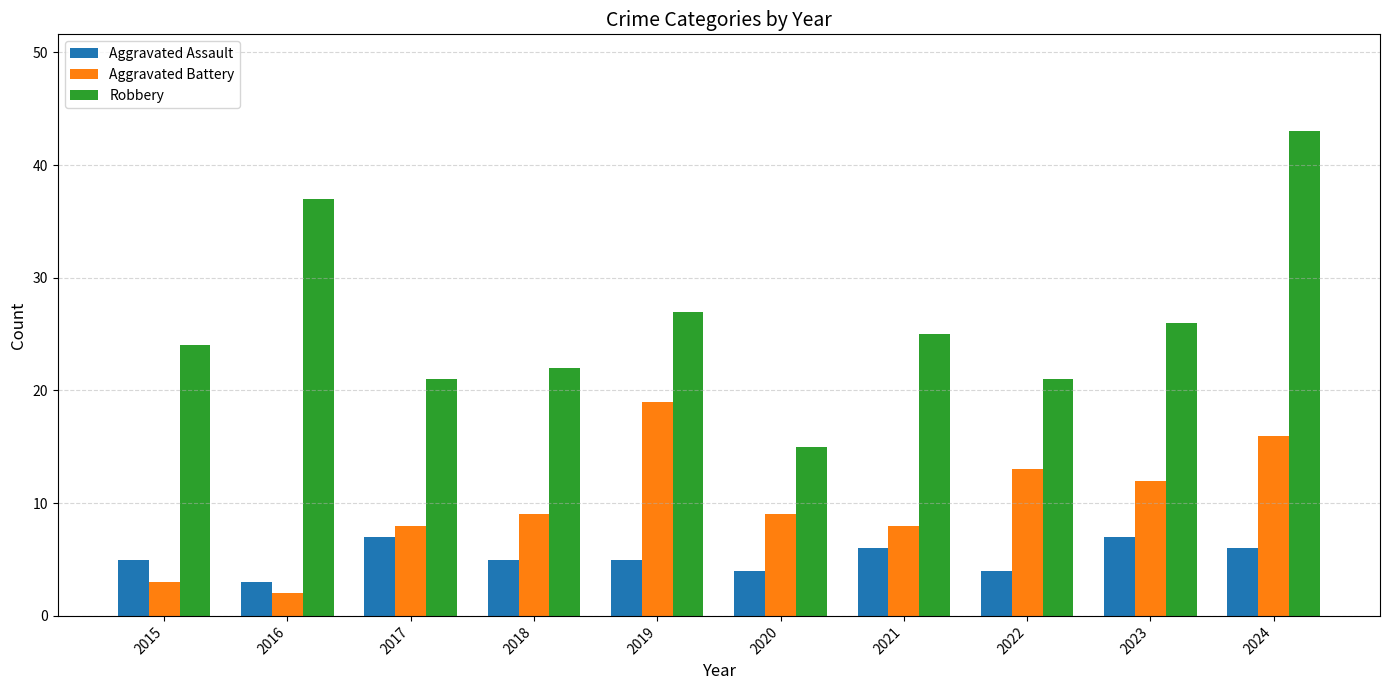

Reading left to right, extract all data points from this chart.

Aggravated Assault: 2015=5	2016=3	2017=7	2018=5	2019=5	2020=4	2021=6	2022=4	2023=7	2024=6
Aggravated Battery: 2015=3	2016=2	2017=8	2018=9	2019=19	2020=9	2021=8	2022=13	2023=12	2024=16
Robbery: 2015=24	2016=37	2017=21	2018=22	2019=27	2020=15	2021=25	2022=21	2023=26	2024=43